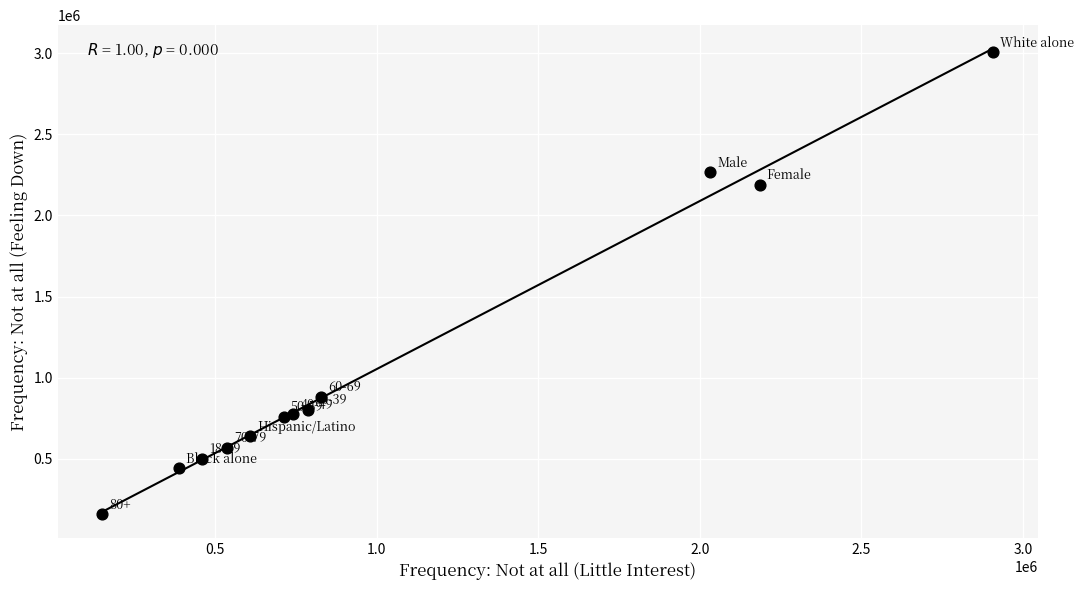

What Y value in the scatter plot is closest to 1581345?

2187579